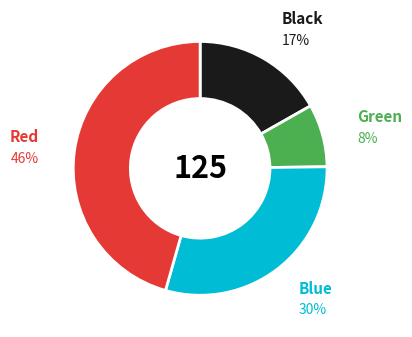

To the nearest percent, what is the average slice percentage?

25%